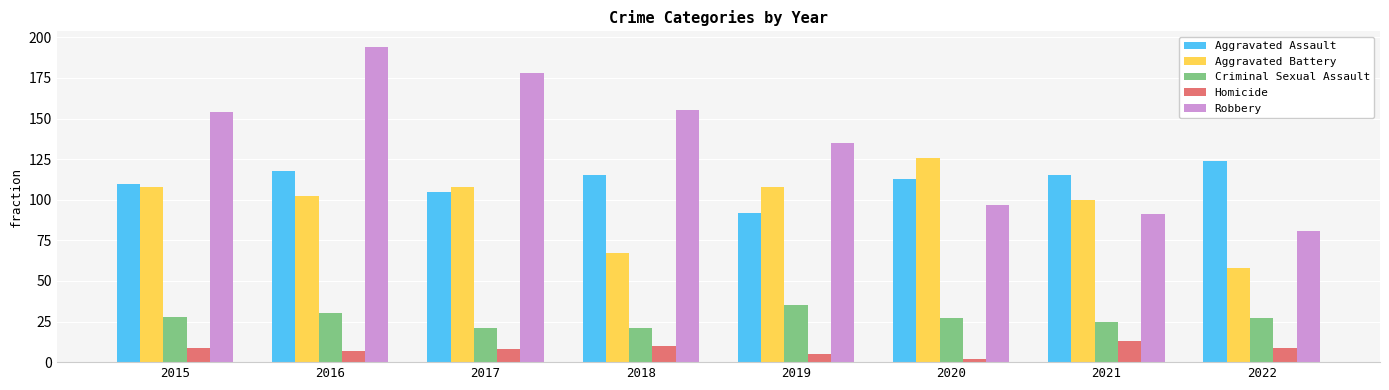

True or false: Criminal Sexual Assault has a value of 14 at 2017.

False